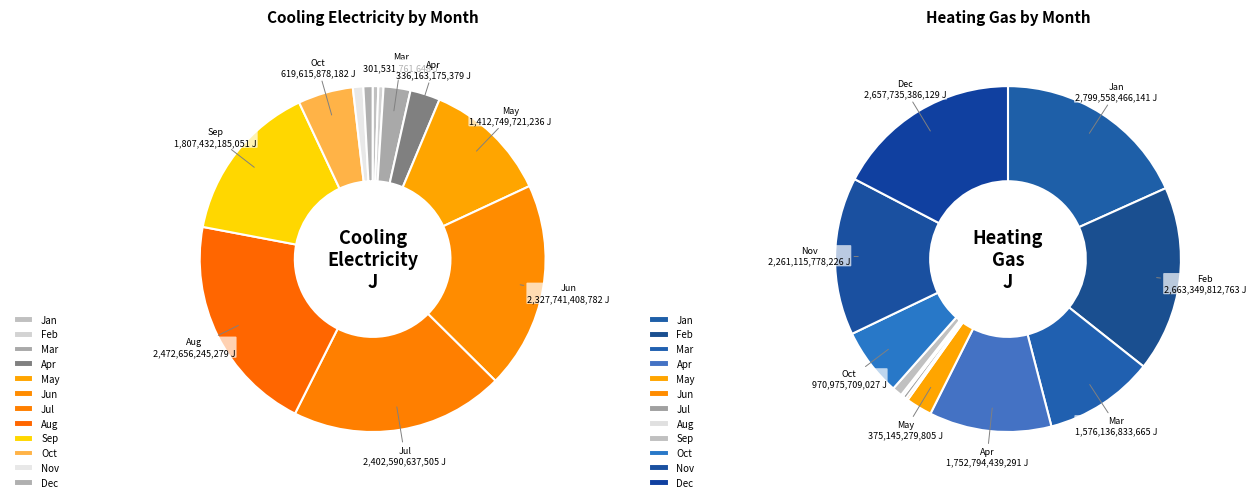

Combined, what portion of the pie is Mar and Jun?

21.9%